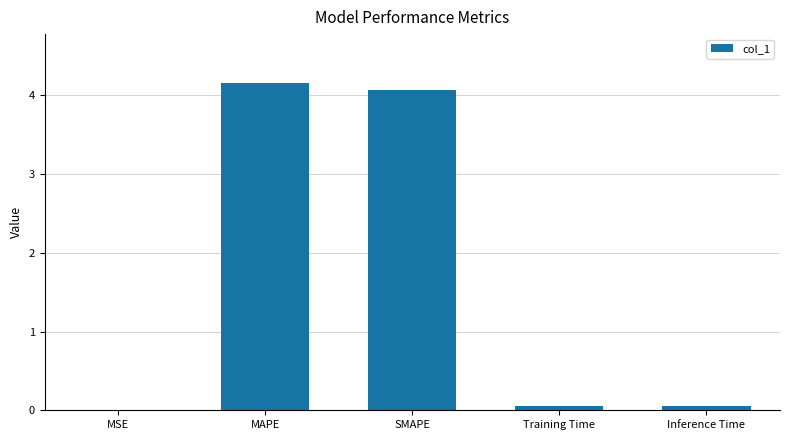

Which has a higher value, SMAPE or MSE?

SMAPE